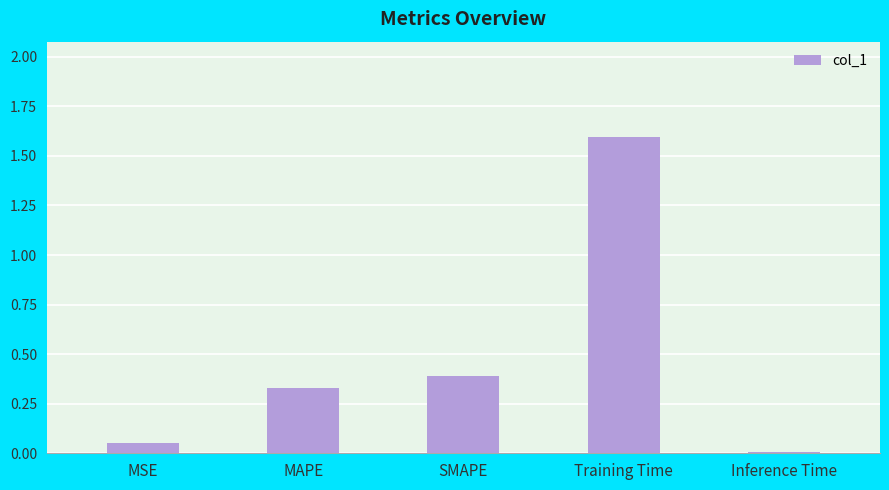

How many series are shown in this chart?

1